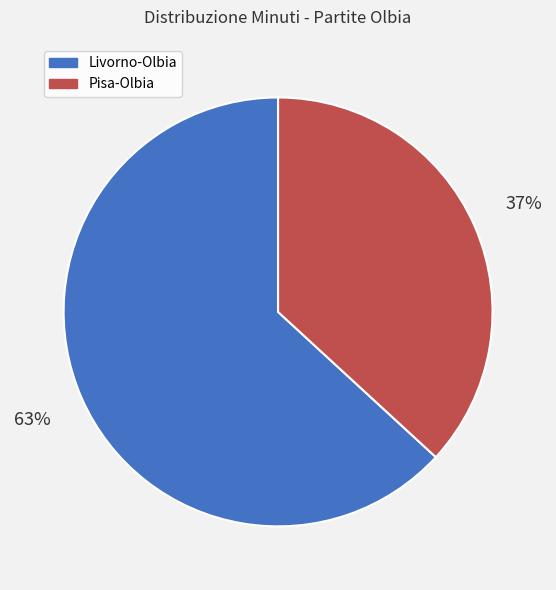

Is Livorno-Olbia the majority of the pie?

Yes